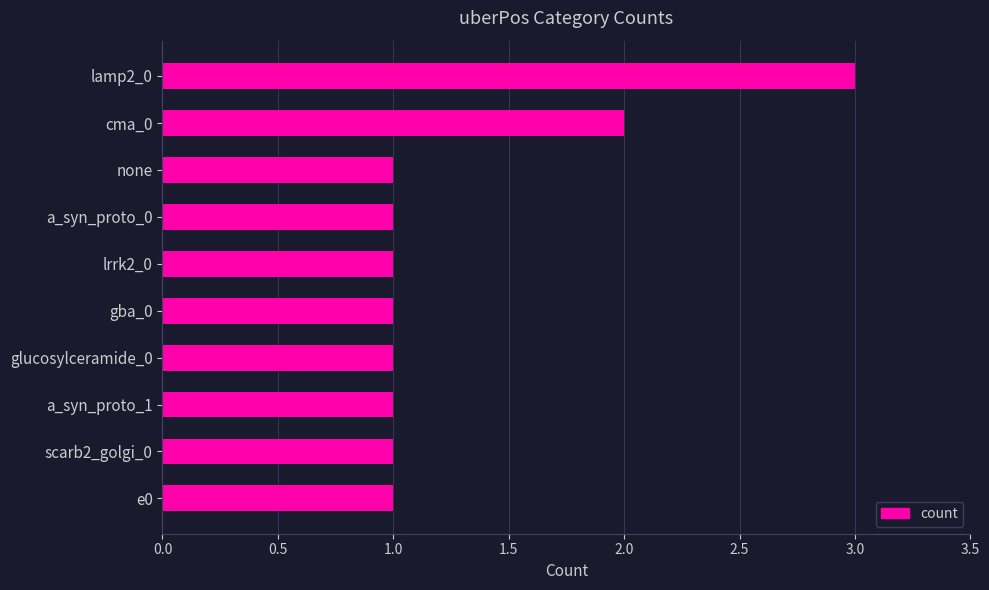

How many bars are there in total?

10